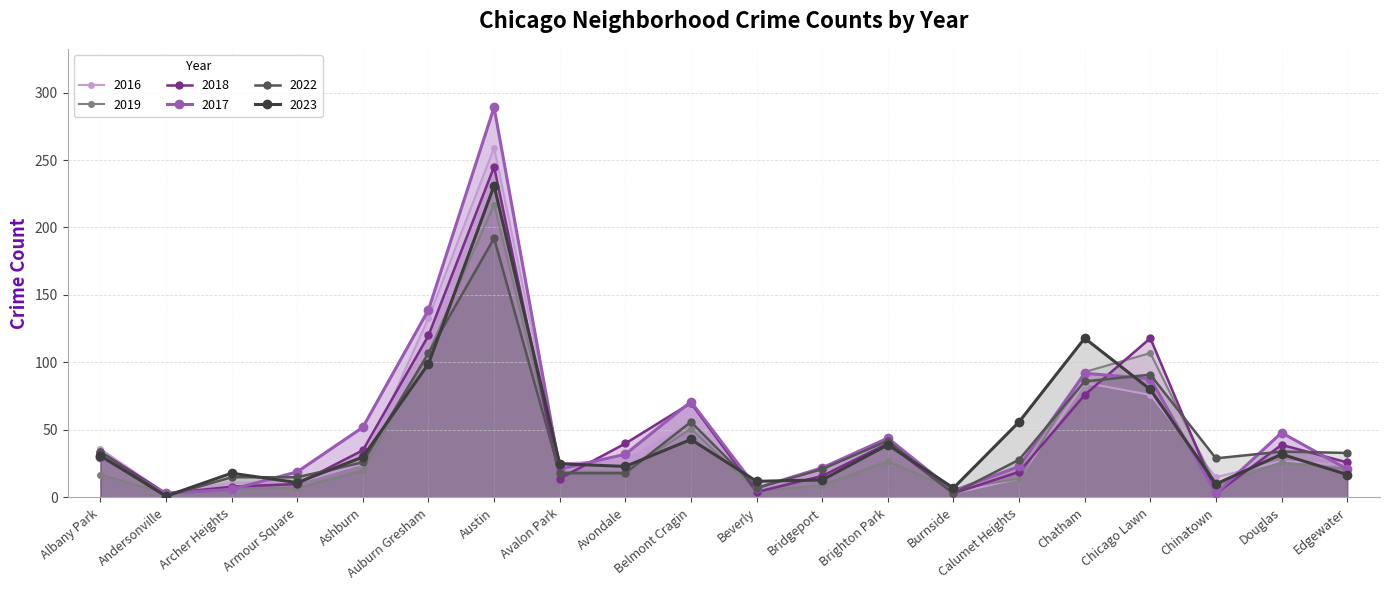

Is it true that 2023 equals 143 at Chicago Lawn?

False